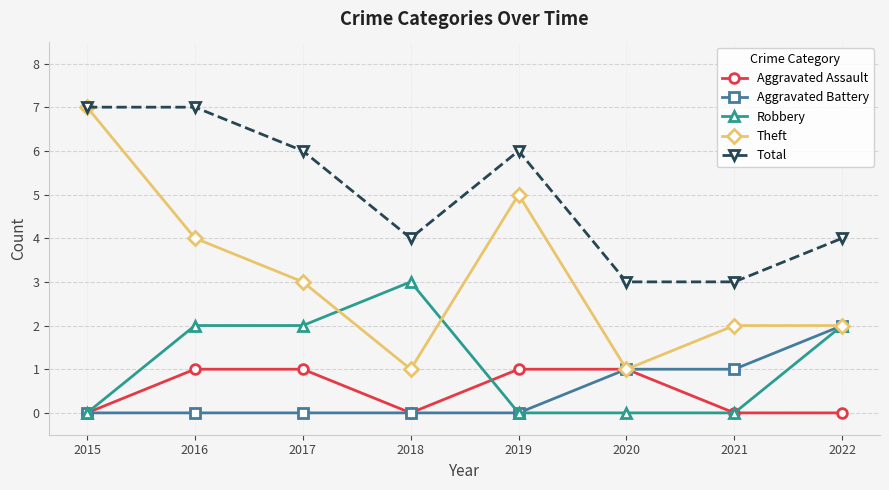

Reading left to right, transcribe all the data shown in this chart.

Aggravated Assault: 0	1	1	0	1	1	0	0
Aggravated Battery: 0	0	0	0	0	1	1	2
Robbery: 0	2	2	3	0	0	0	2
Theft: 7	4	3	1	5	1	2	2
Total: 7	7	6	4	6	3	3	4